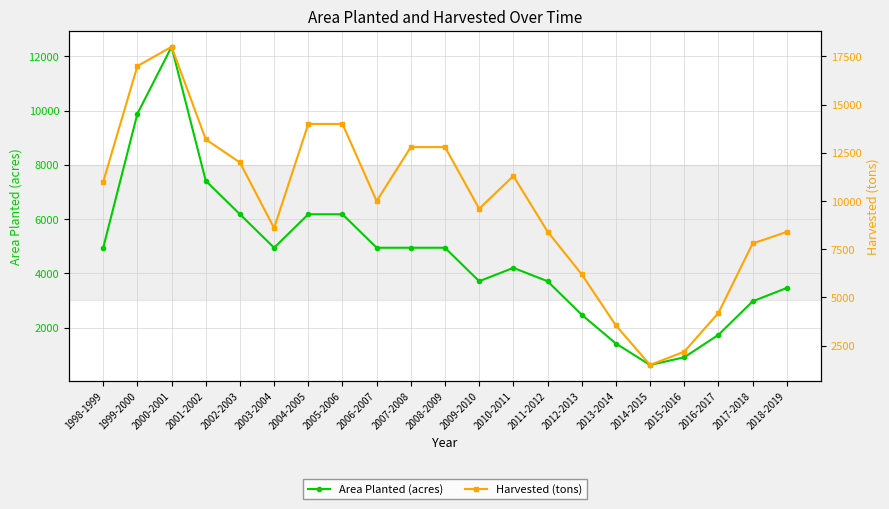

How many lines are shown in the chart?

2